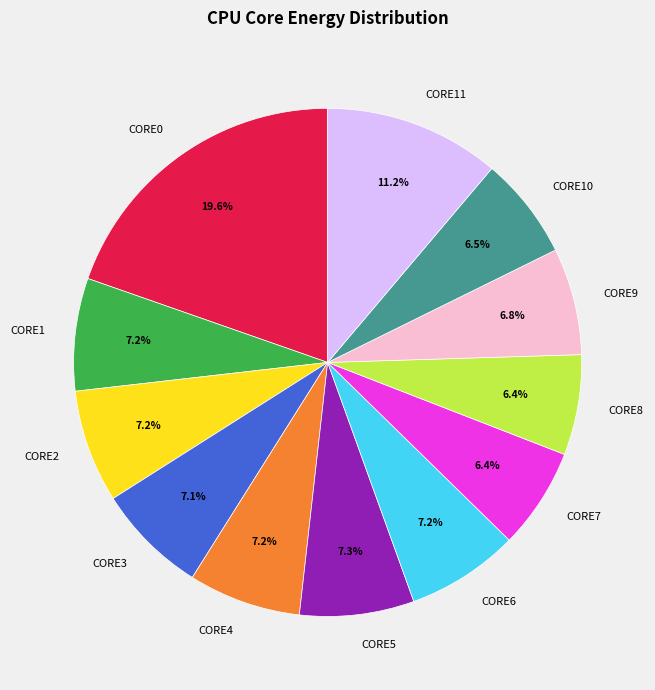

Count the number of slices in the pie.

12